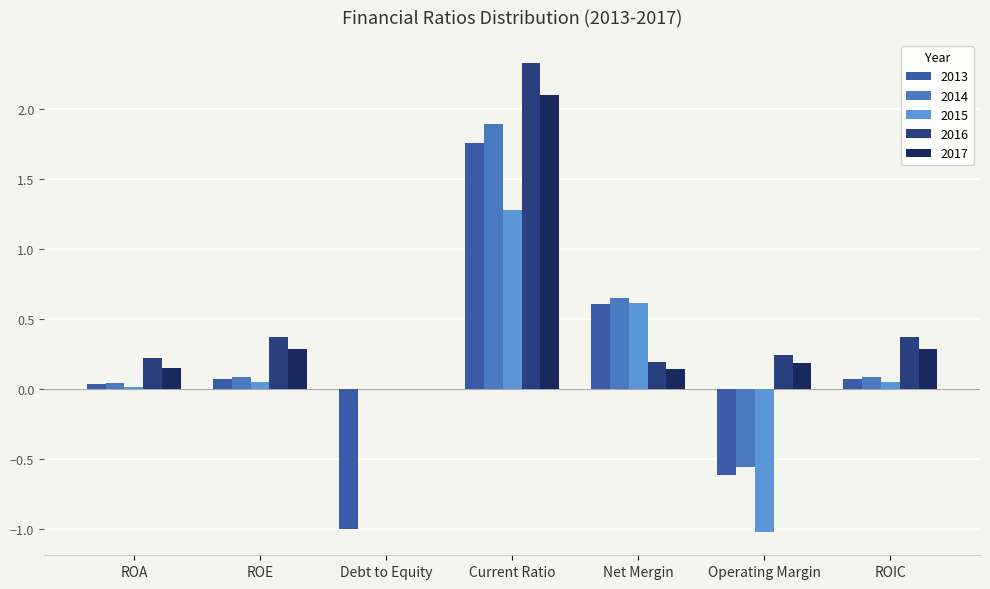

At which label does 2013 reach its peak?

Current Ratio